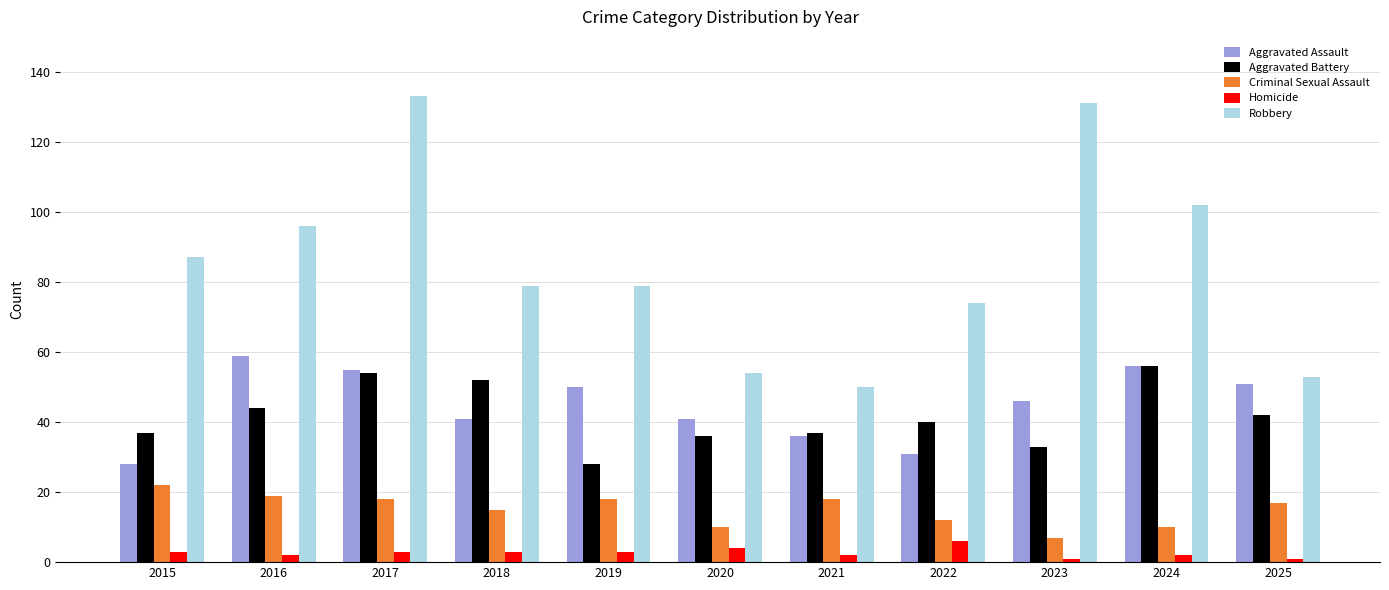

Is the value of Homicide at 2016 greater than the value of Robbery at 2015?

No